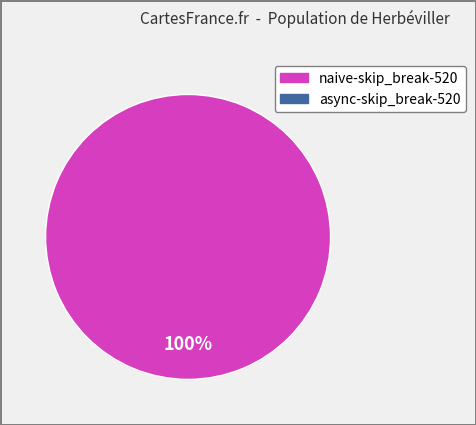

Does any single category account for the majority?

Yes